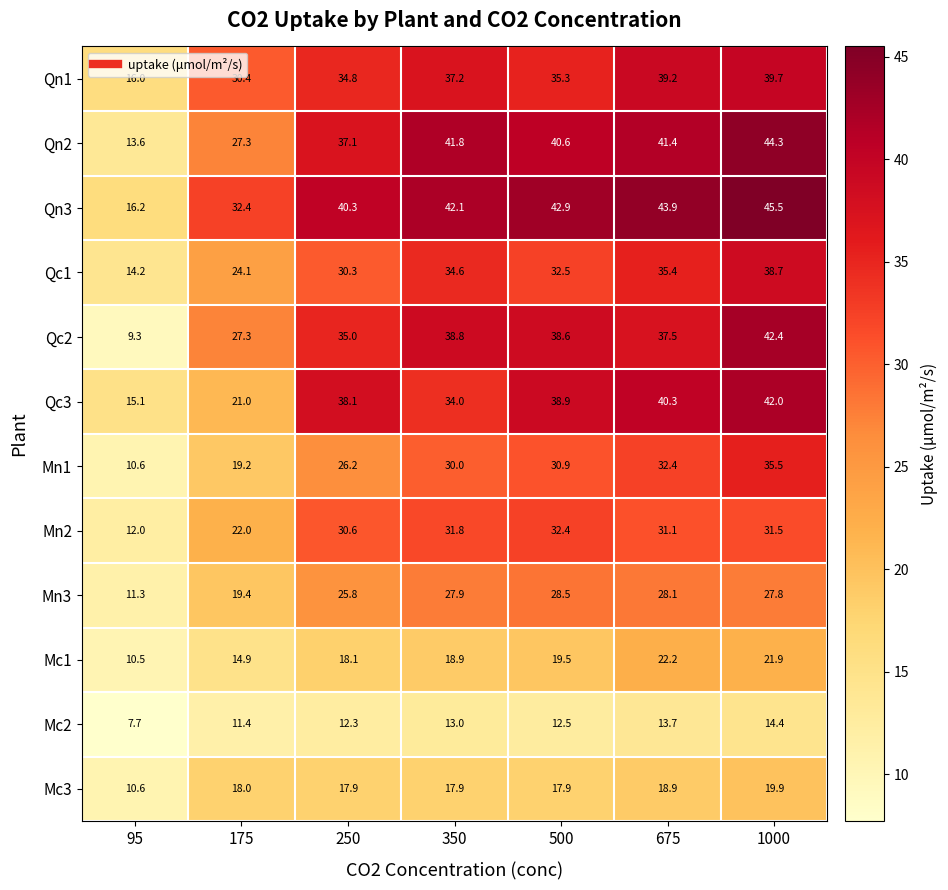

Which series has the largest total across all categories?

Qn3